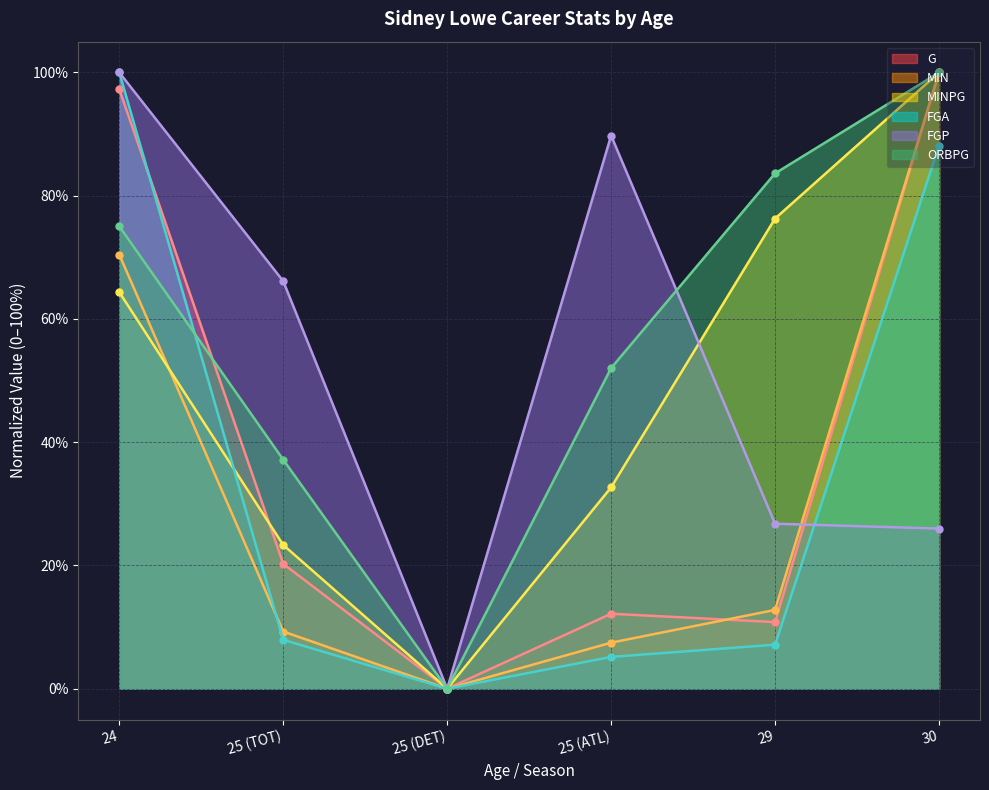

The MINPG series shows 166.5 at 30. True or false?

False